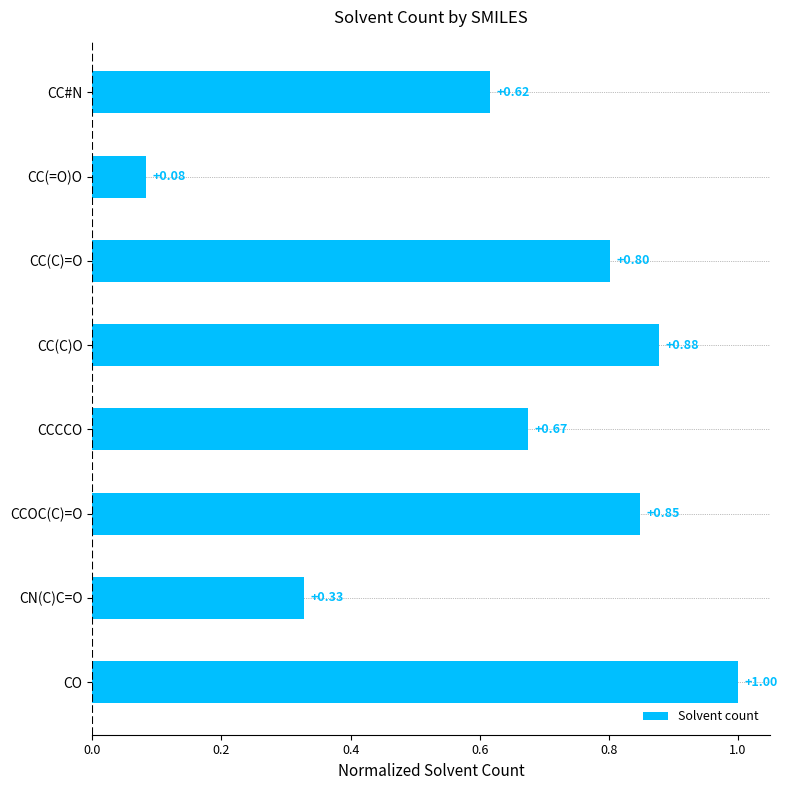

At which label is the value closest to 0?

CC(=O)O